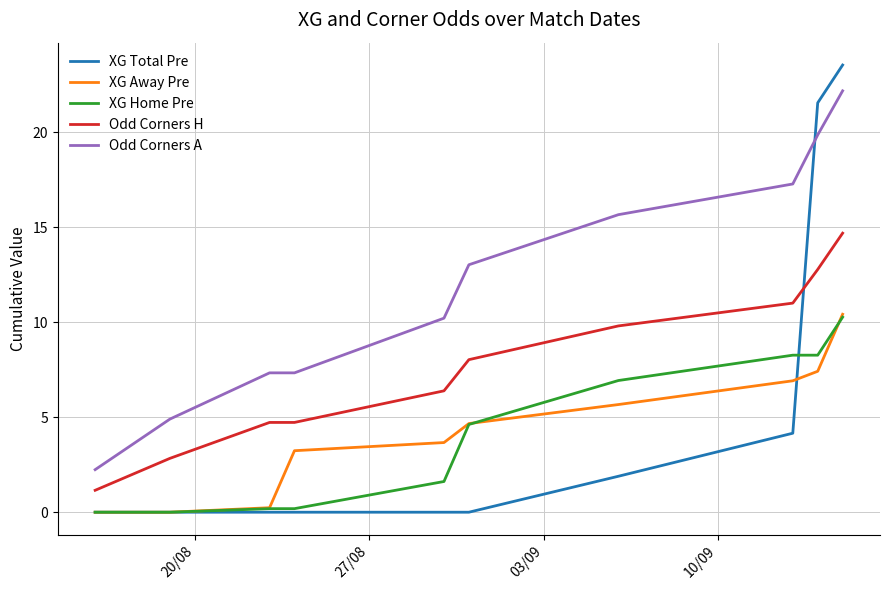

Which series has the largest total across all categories?

Odd Corners A